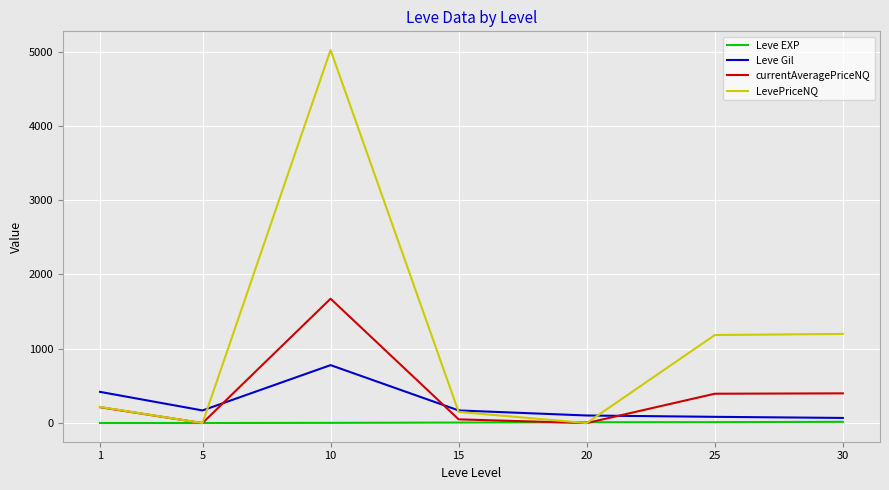

What is the maximum value shown in the chart?

5022.0